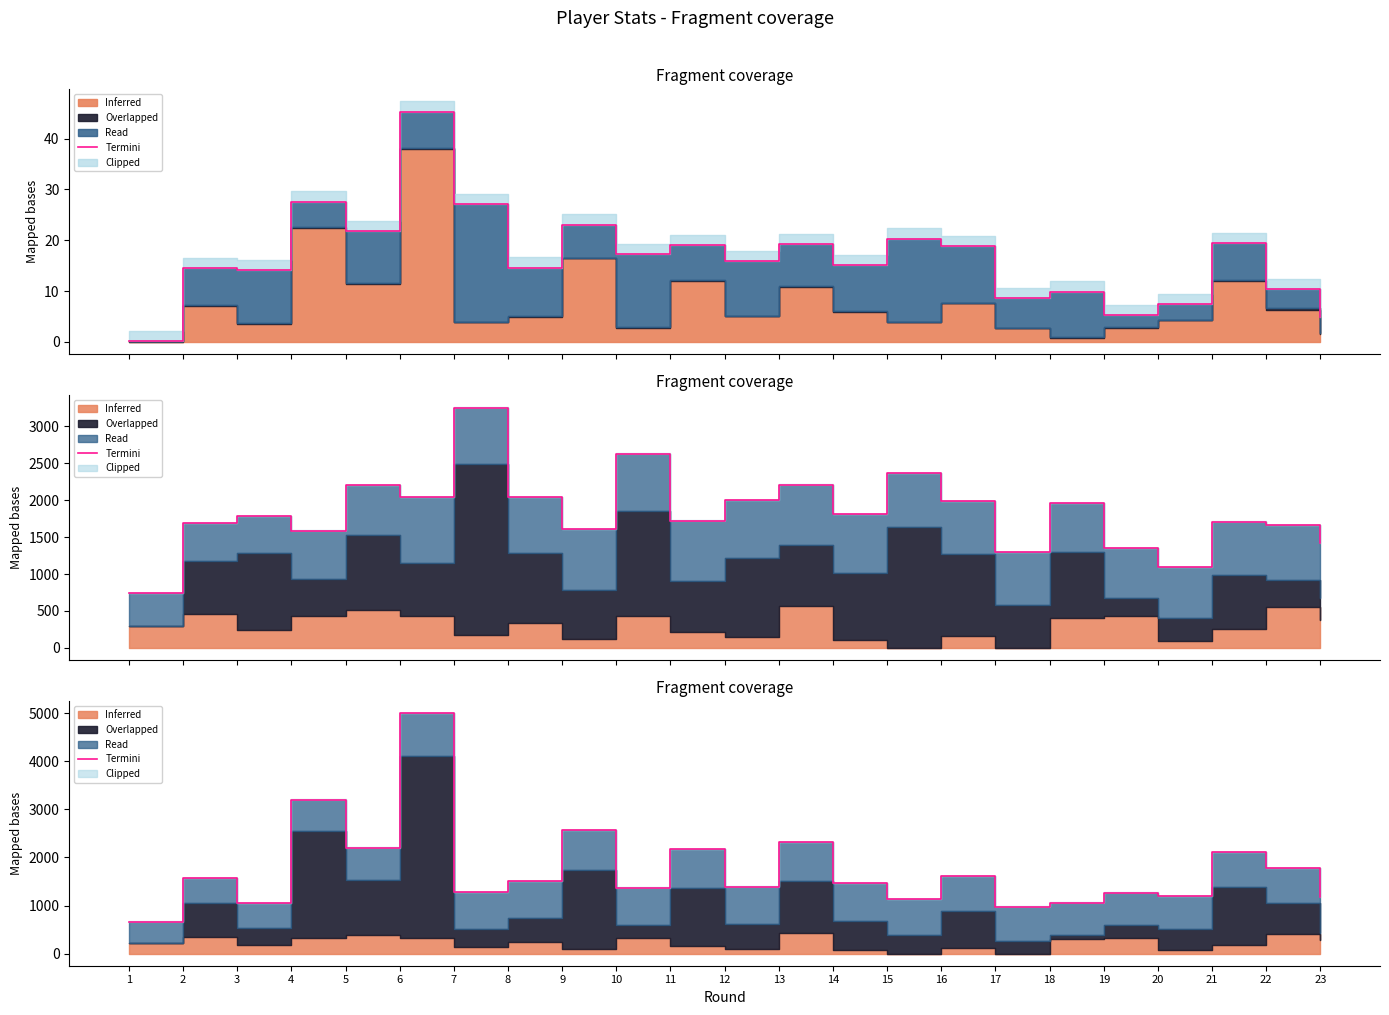

True or false: the data shows 2323.5 at 13.

True